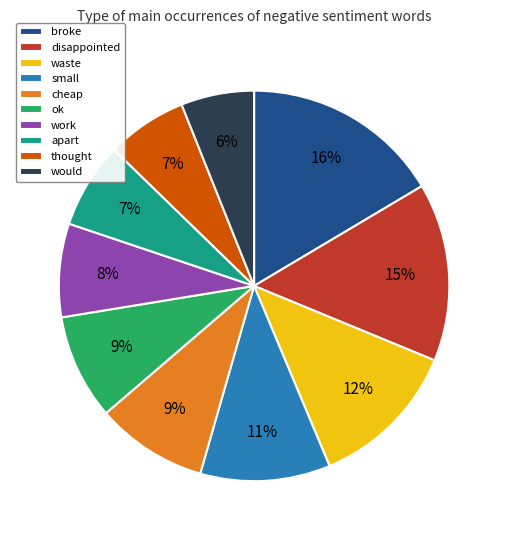

Do thought and would together represent more than half of the pie?

No